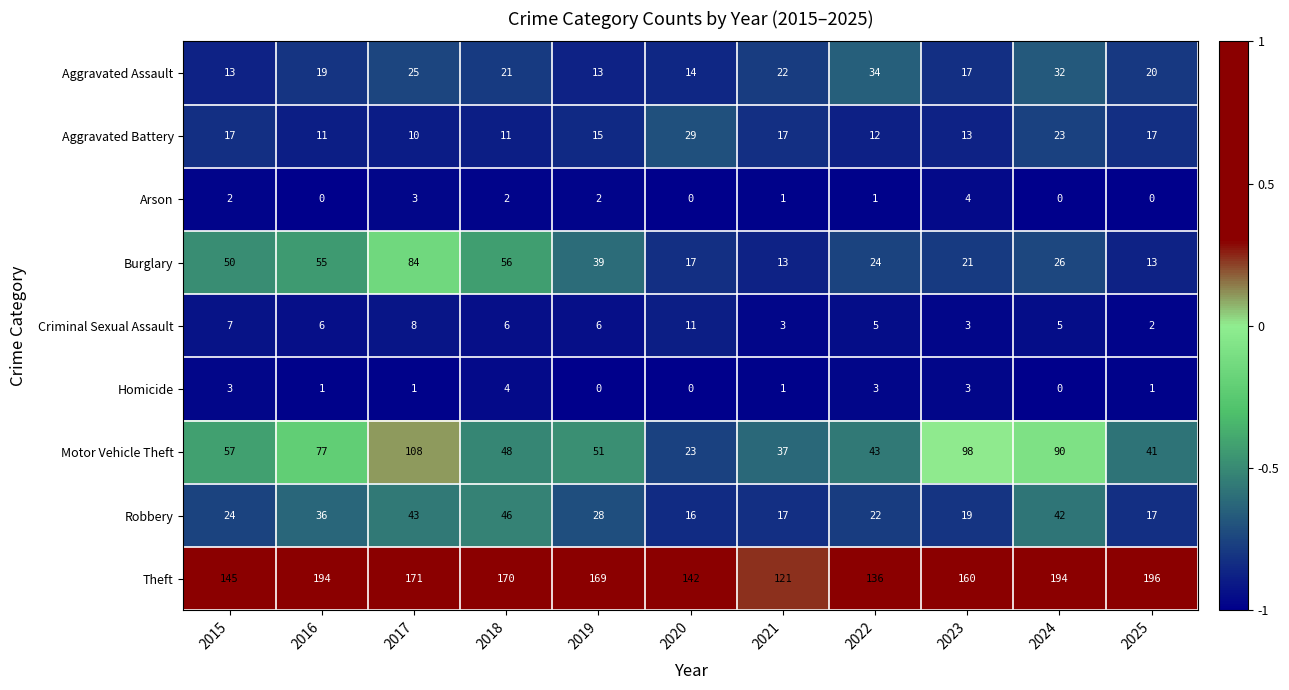

The value of Homicide at 2019 is 0. True or false?

True